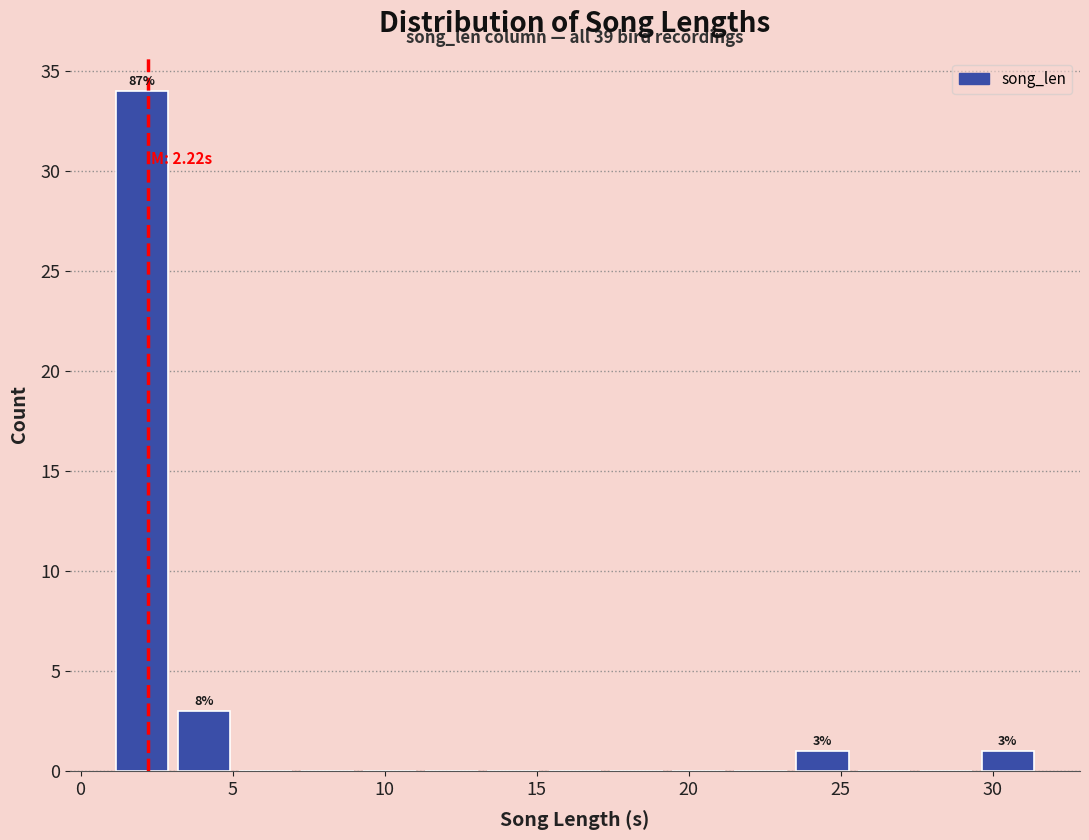

Which range on the x-axis has the tallest bar?

1.0 to 3.0